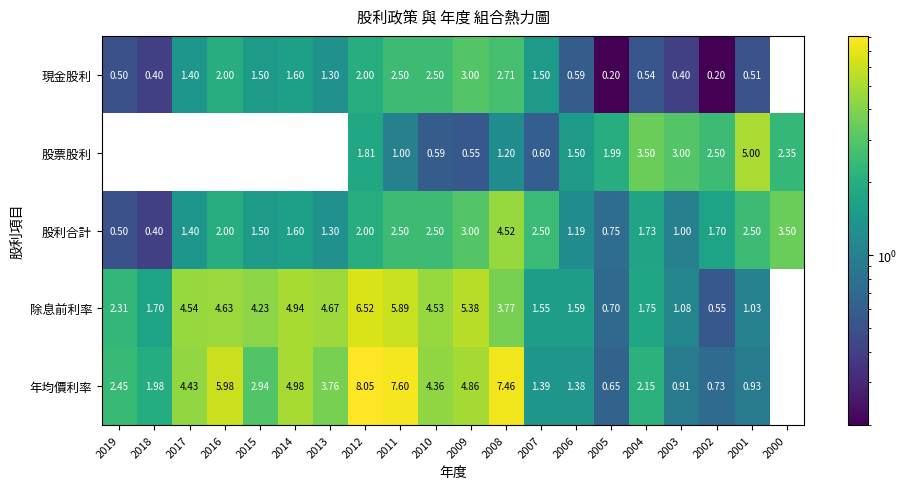

At how many categories does at least one series exceed 2?

17